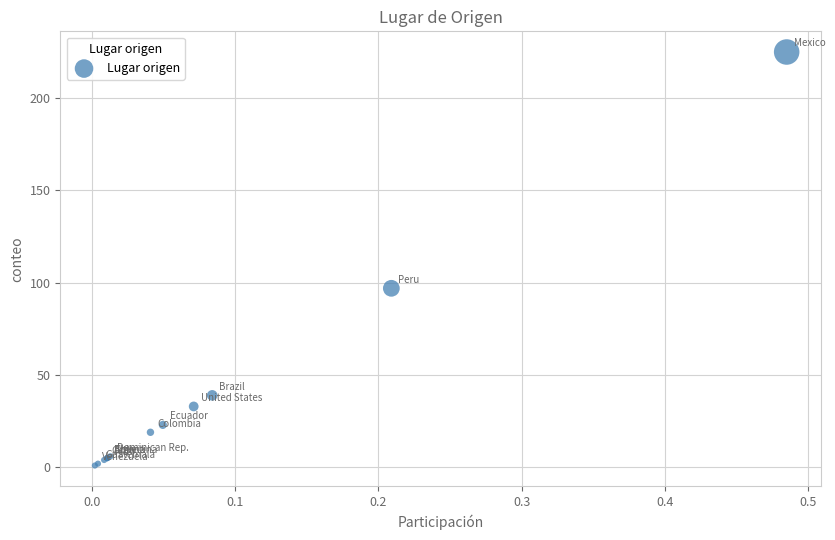

What Y value in the scatter plot is closest to 113?

97